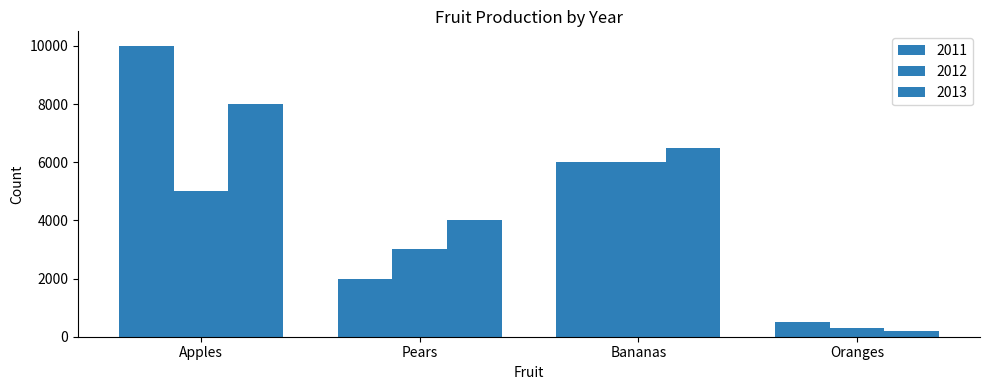

How many values in the 2011 series are below 6000?

2